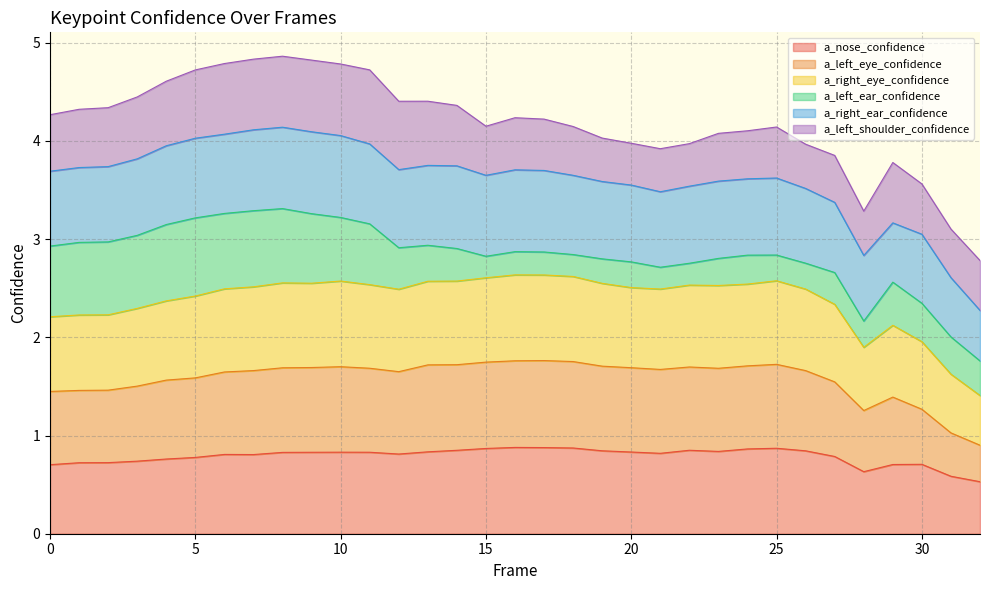

True or false: a_nose_confidence has a value of 0.9 at 30.

False